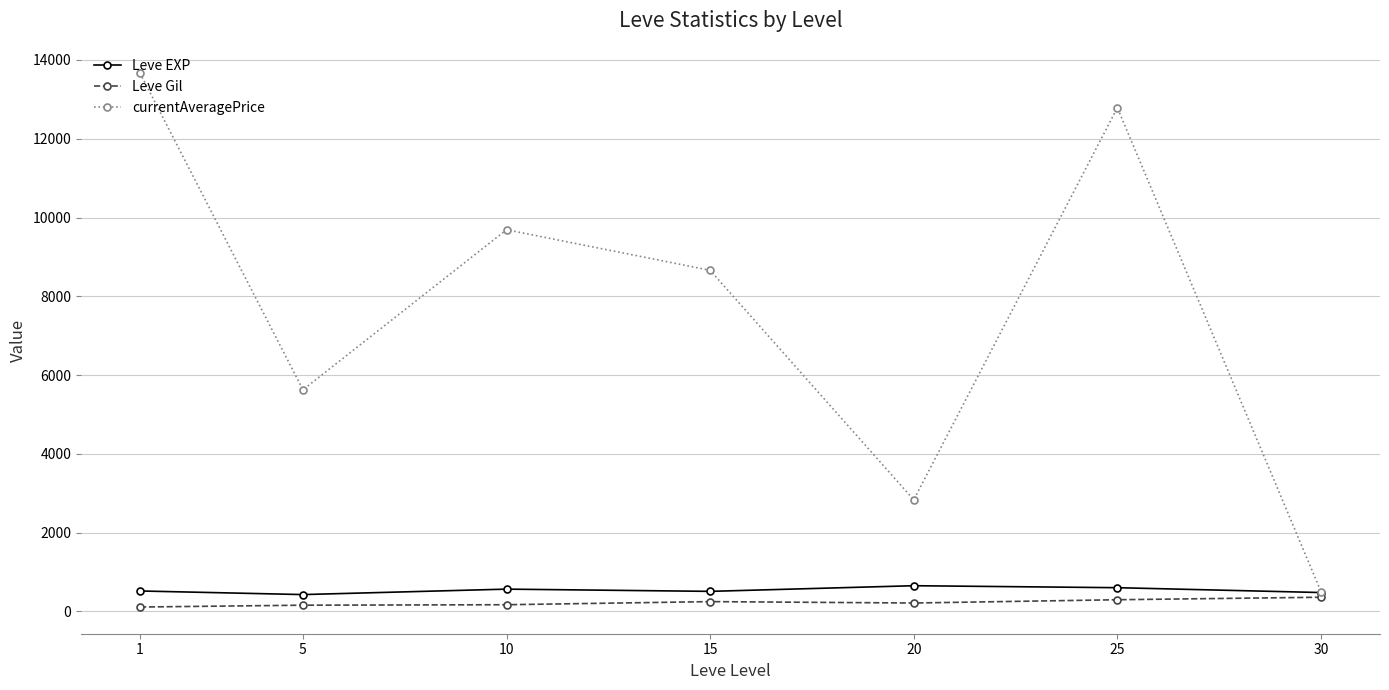

What are all the series names shown in the legend?

Leve EXP, Leve Gil, currentAveragePrice